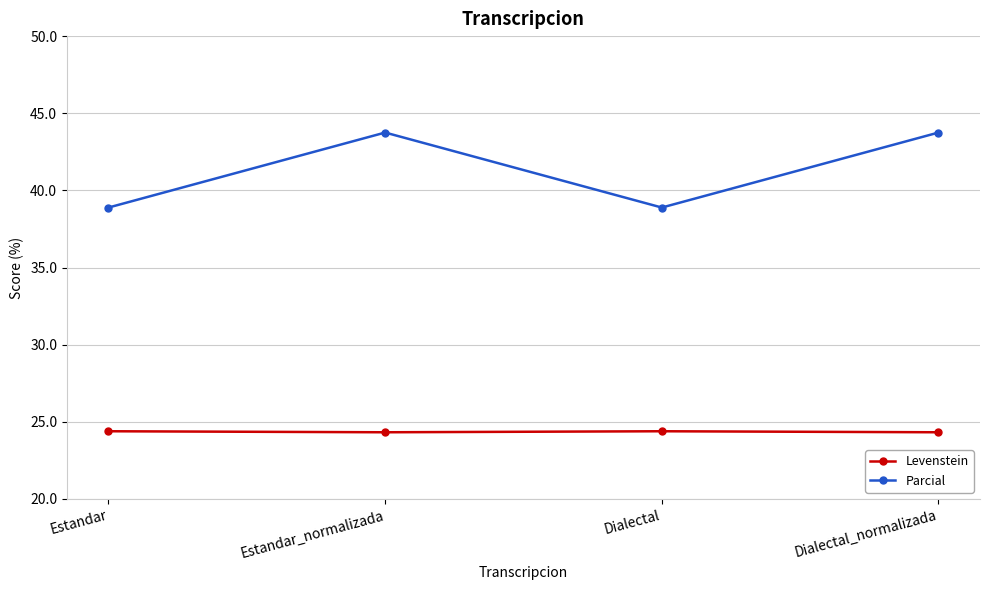

True or false: Parcial has a value of 43.8 at Dialectal_normalizada.

True